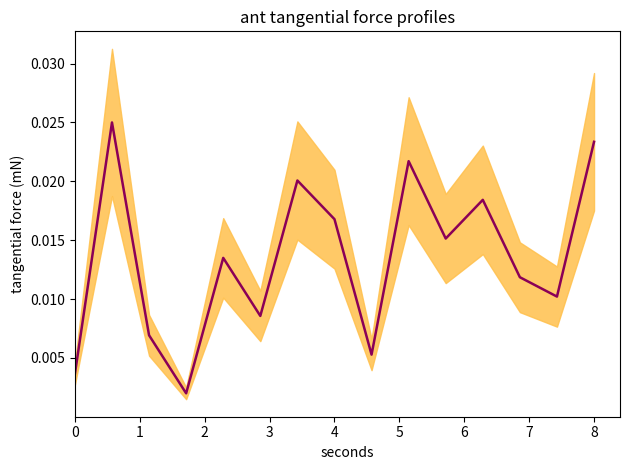

The chart shows a value of 0.0 at 5. True or false?

False